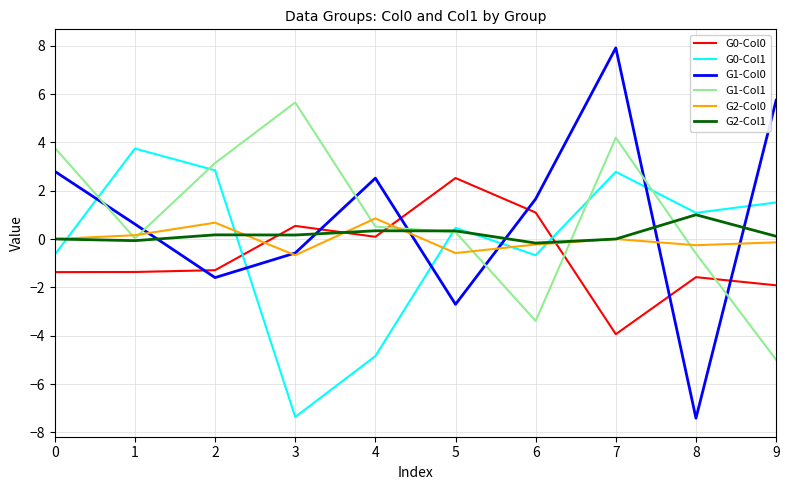

How many lines are shown in the chart?

6